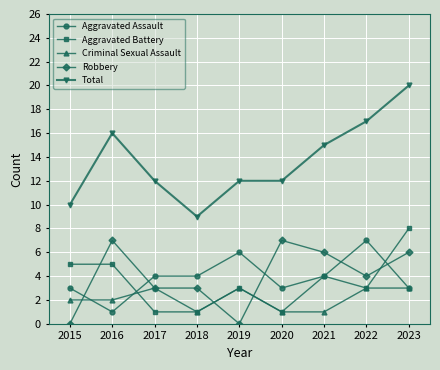

Where is the first local minimum for Aggravated Assault?

2016